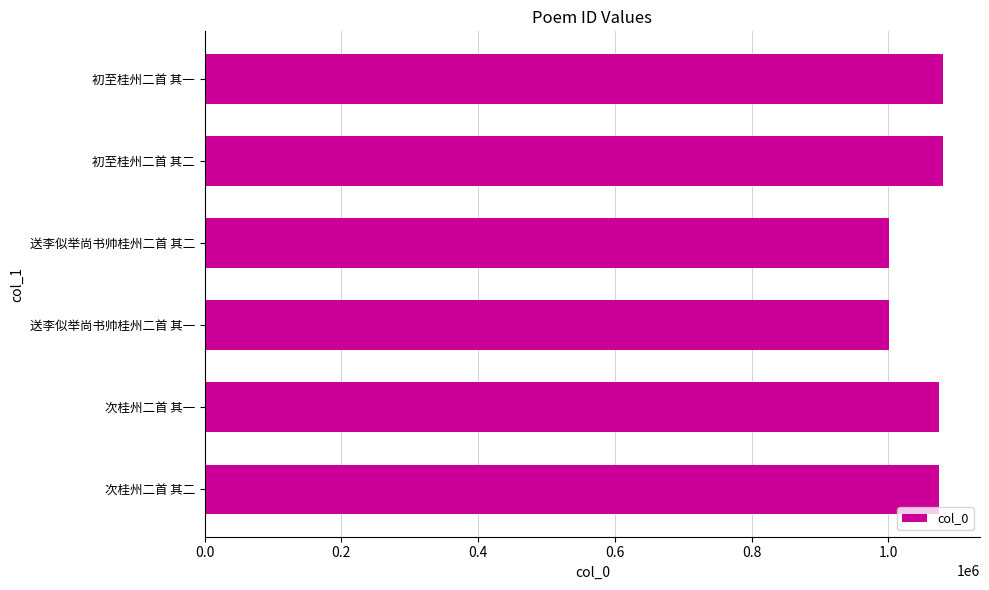

What is the difference between the second highest and second lowest values?

79051